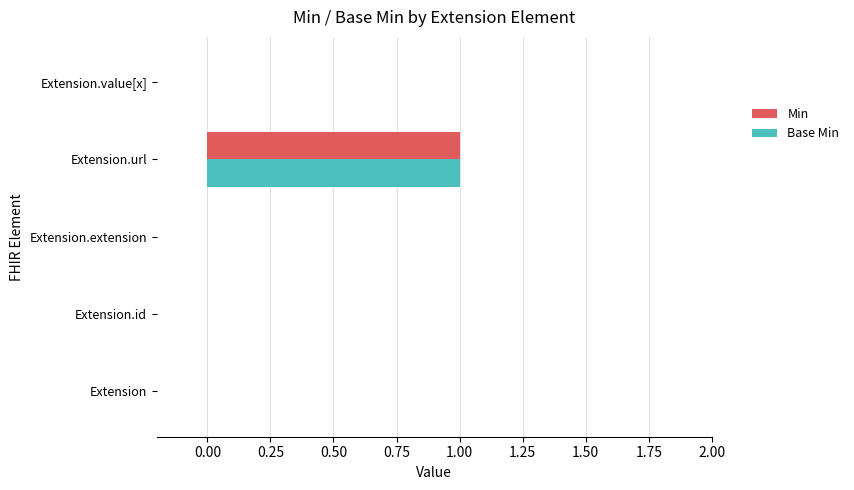

How many Min values are between 0 and 1?

5